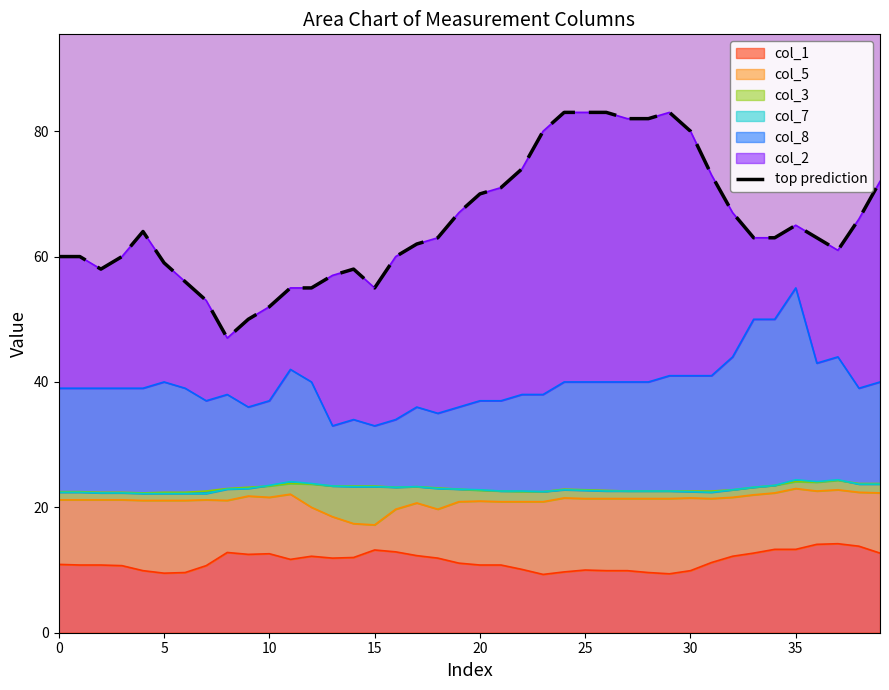

What is the highest value of the col_1 series?

14.2